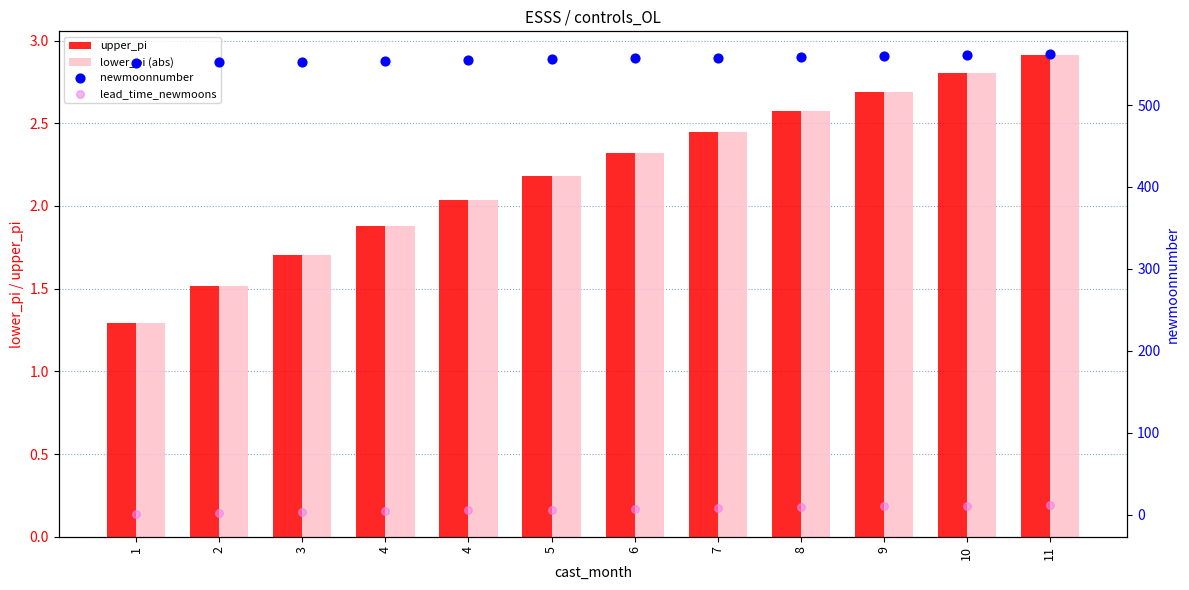

What is the total value across all series at 5?

566.4